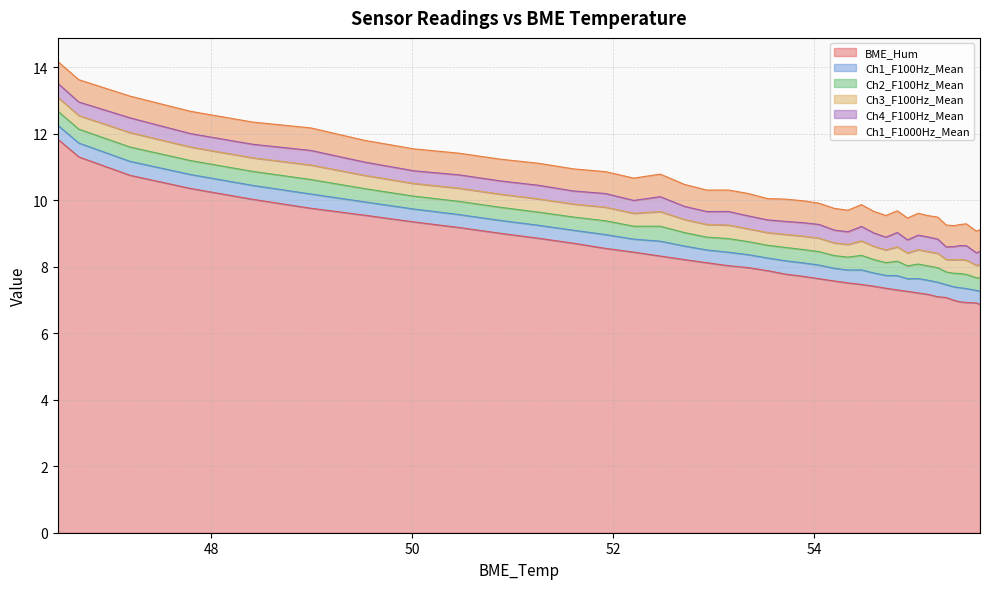

In Ch1_F1000Hz_Mean, how many points are higher than both neighbors (excluding endpoints)?

13